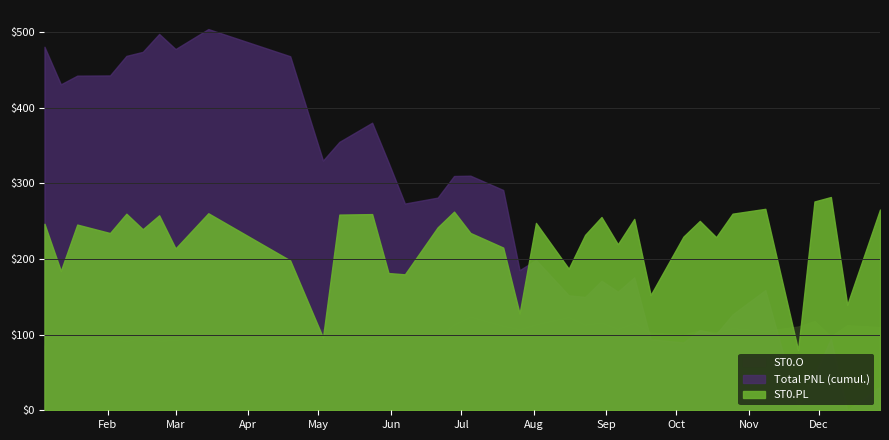

At how many categories does at least one series exceed -63?

37